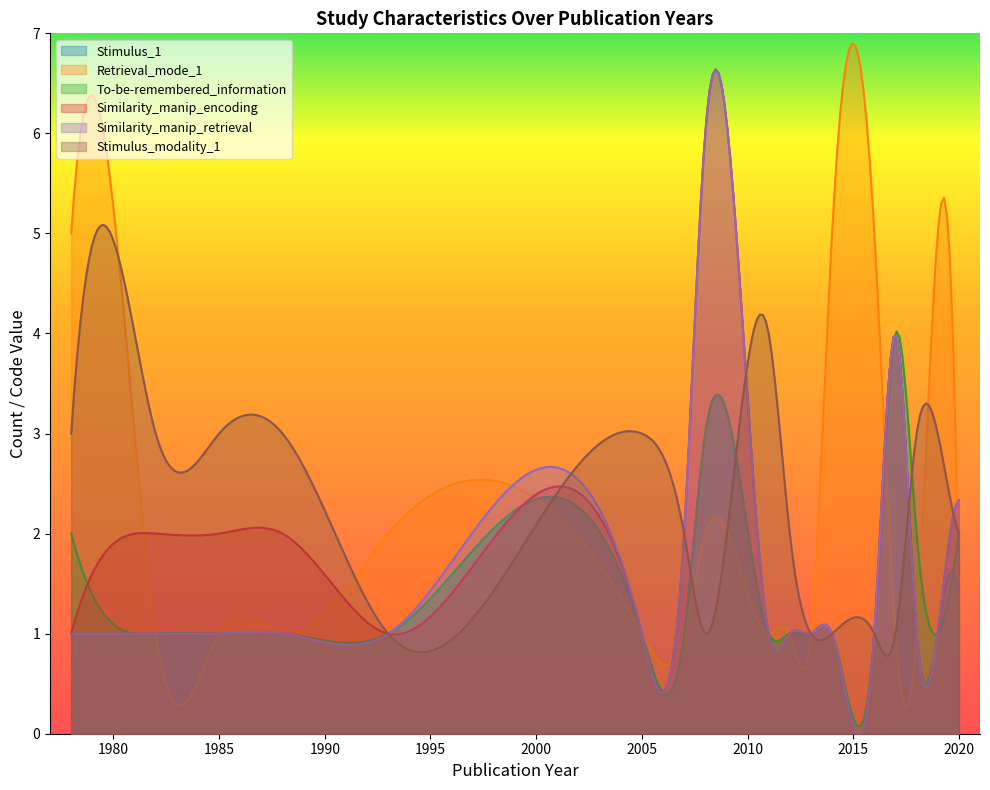

True or false: Similarity_manip_retrieval and Retrieval_mode_1 cross at least once.

True